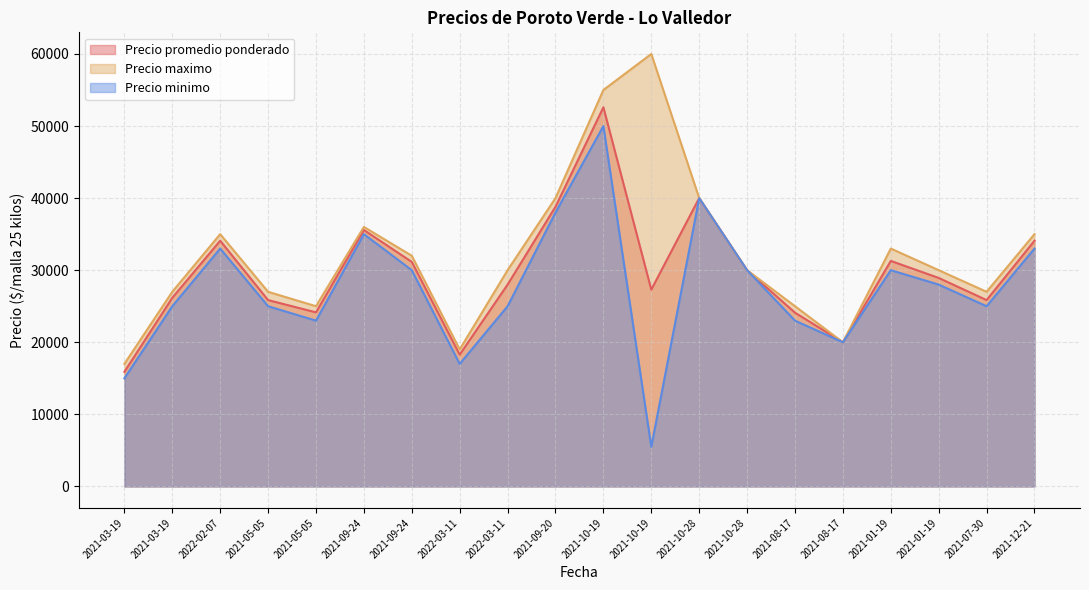

Does the chart have visible grid lines?

Yes